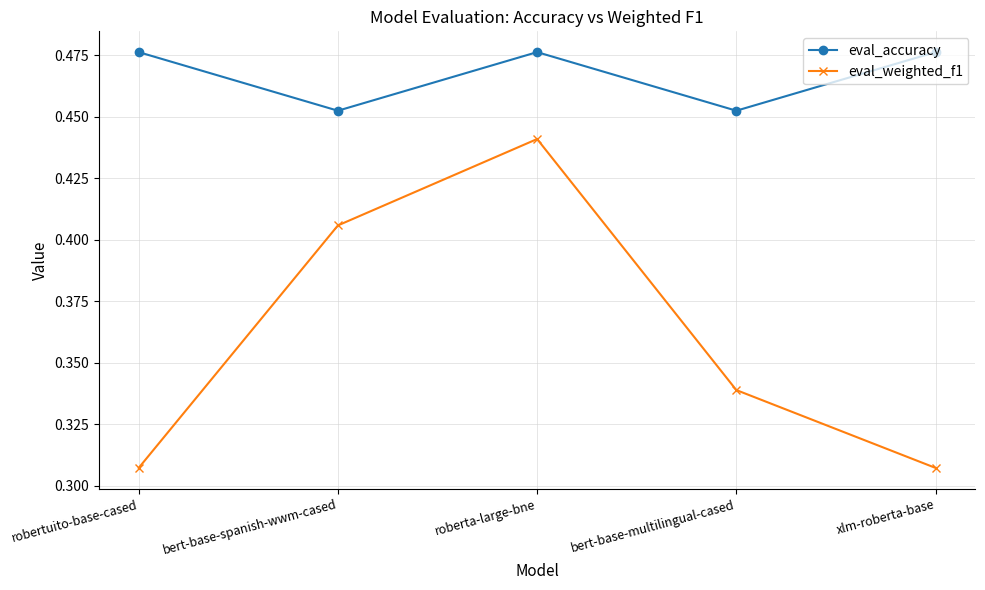

At how many categories does at least one series exceed 0?

5